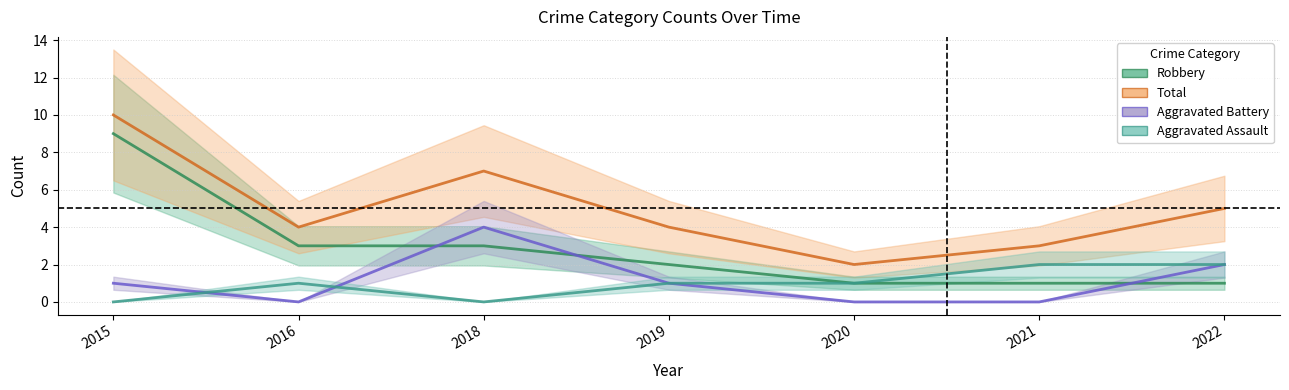

True or false: Aggravated Battery and Total cross at least once.

False